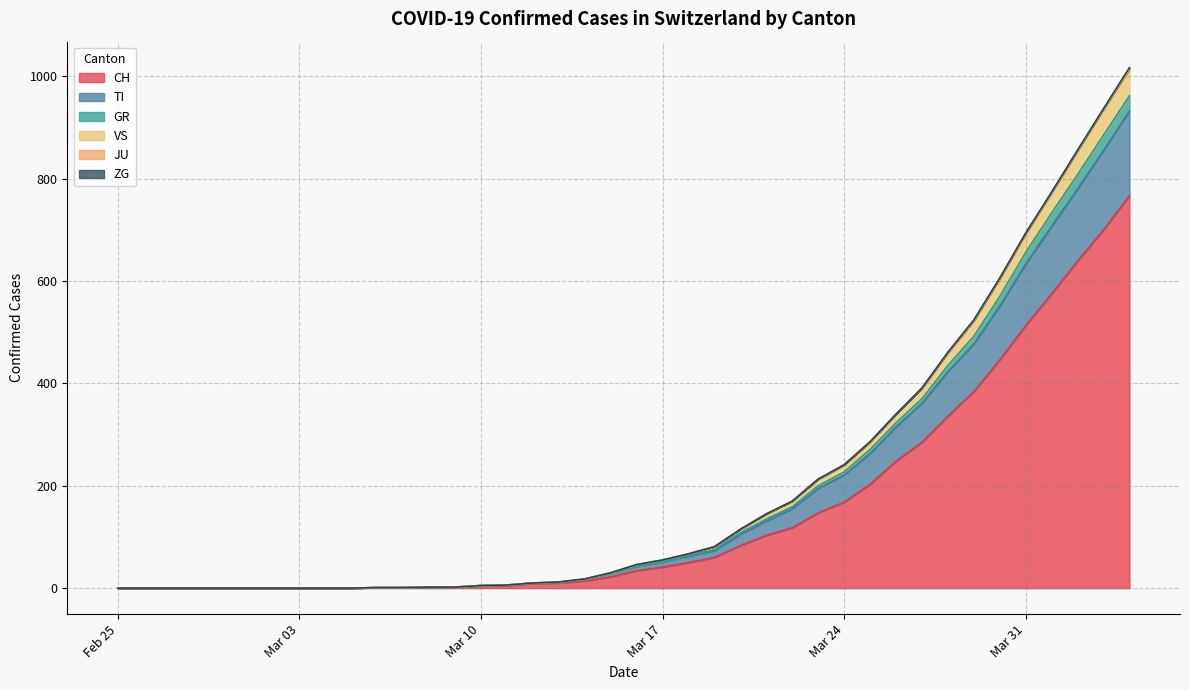

Rank the series by their maximum value, from lowest to highest.

JU, ZG, GR, VS, TI, CH